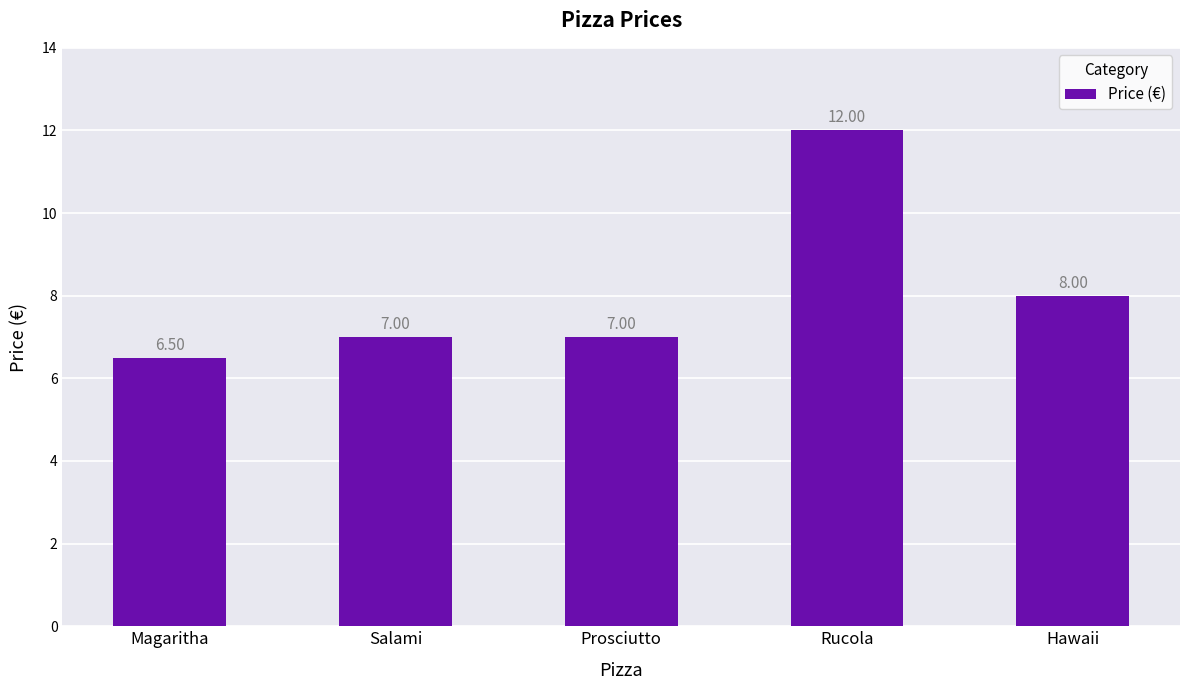

At which label is the value closest to 9?

Hawaii